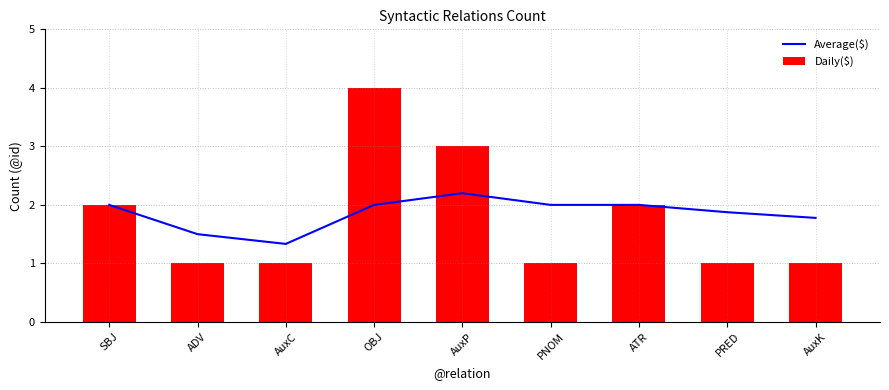

What is the maximum value shown in the chart?

4.0